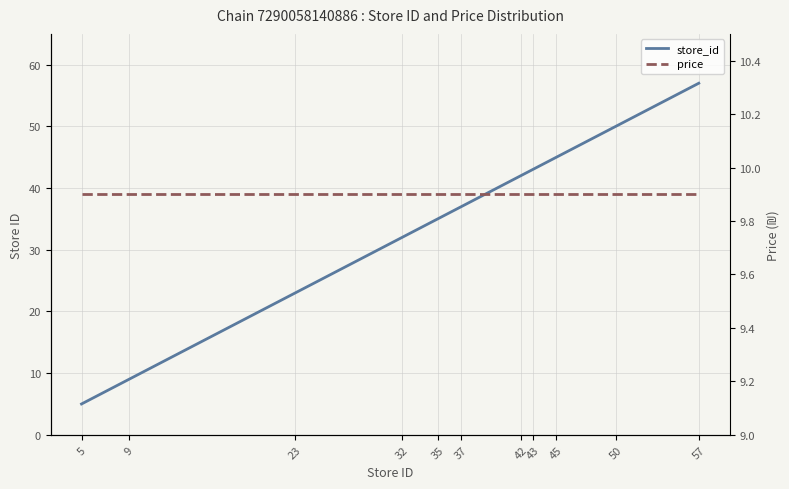

Is it true that price equals 4.2 at 43?

False